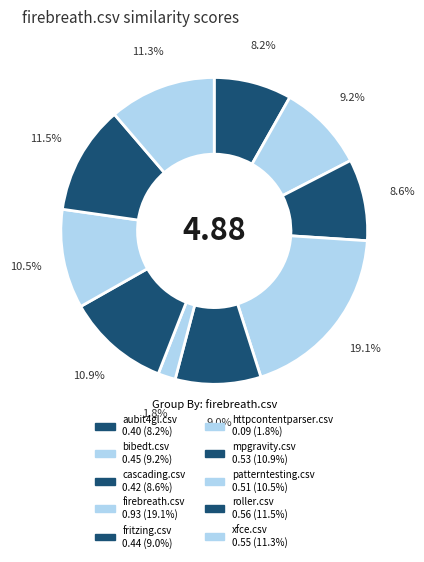

Does any single category account for the majority?

No